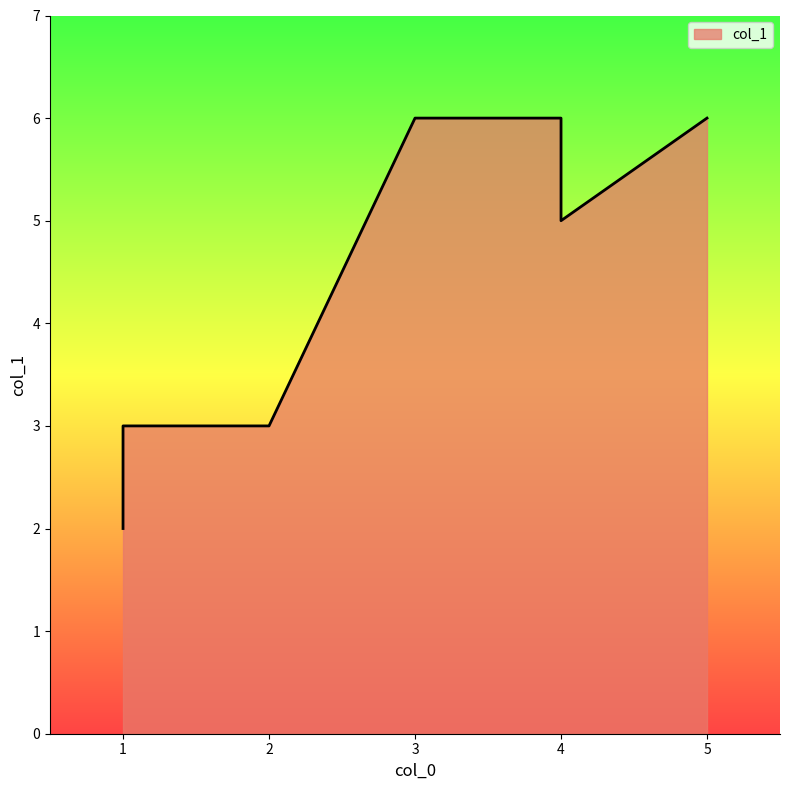

Rank the categories by value from lowest to highest.

1, 1, 2, 4, 4, 5, 3